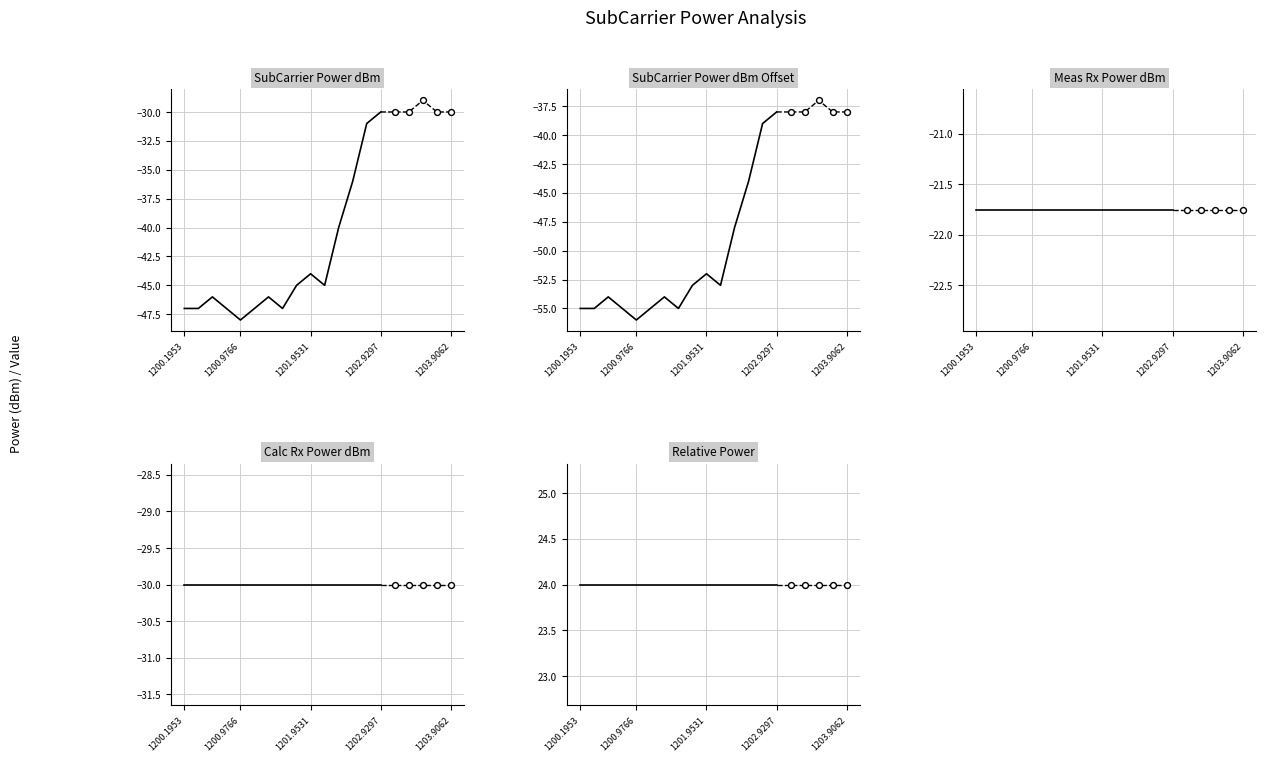

Which series reaches the maximum Y coordinate?

Relative Power